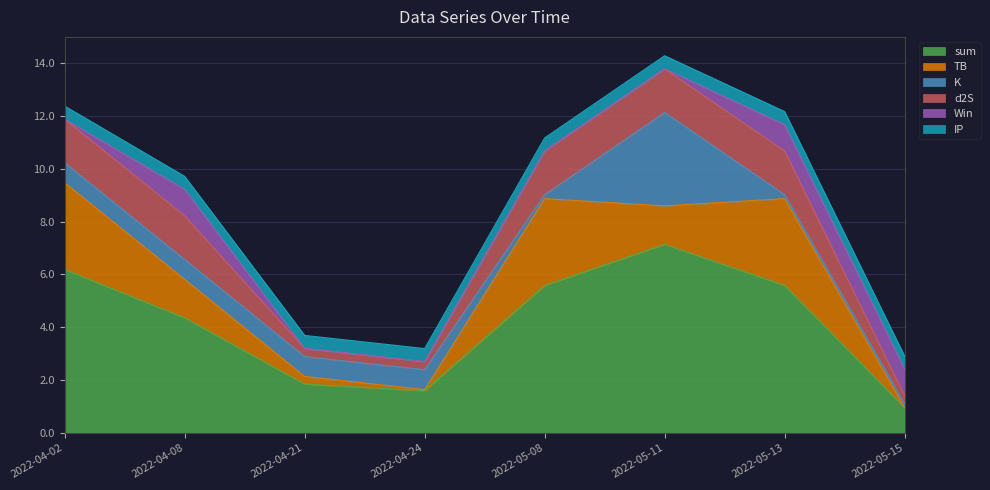

True or false: sum and IP intersect in this chart.

False